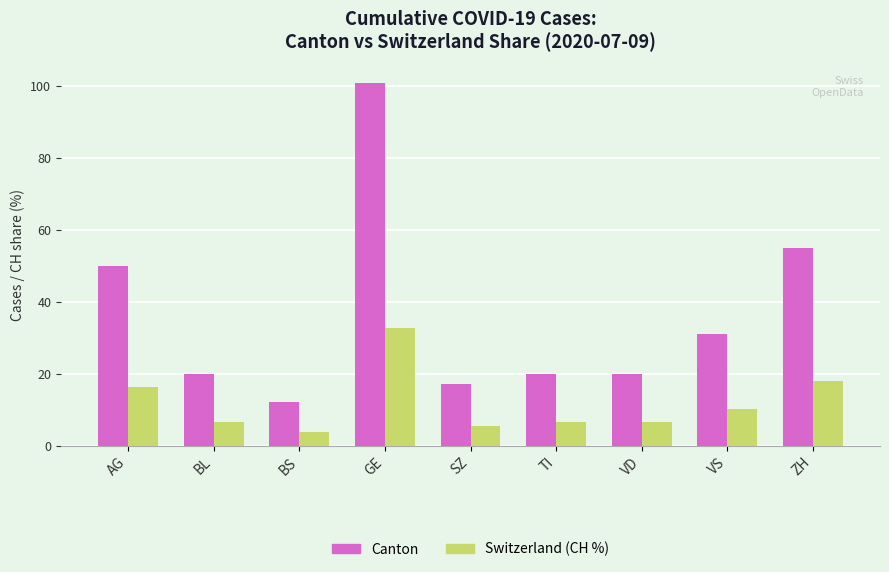

Which series changed the most between SZ and VD?

Canton